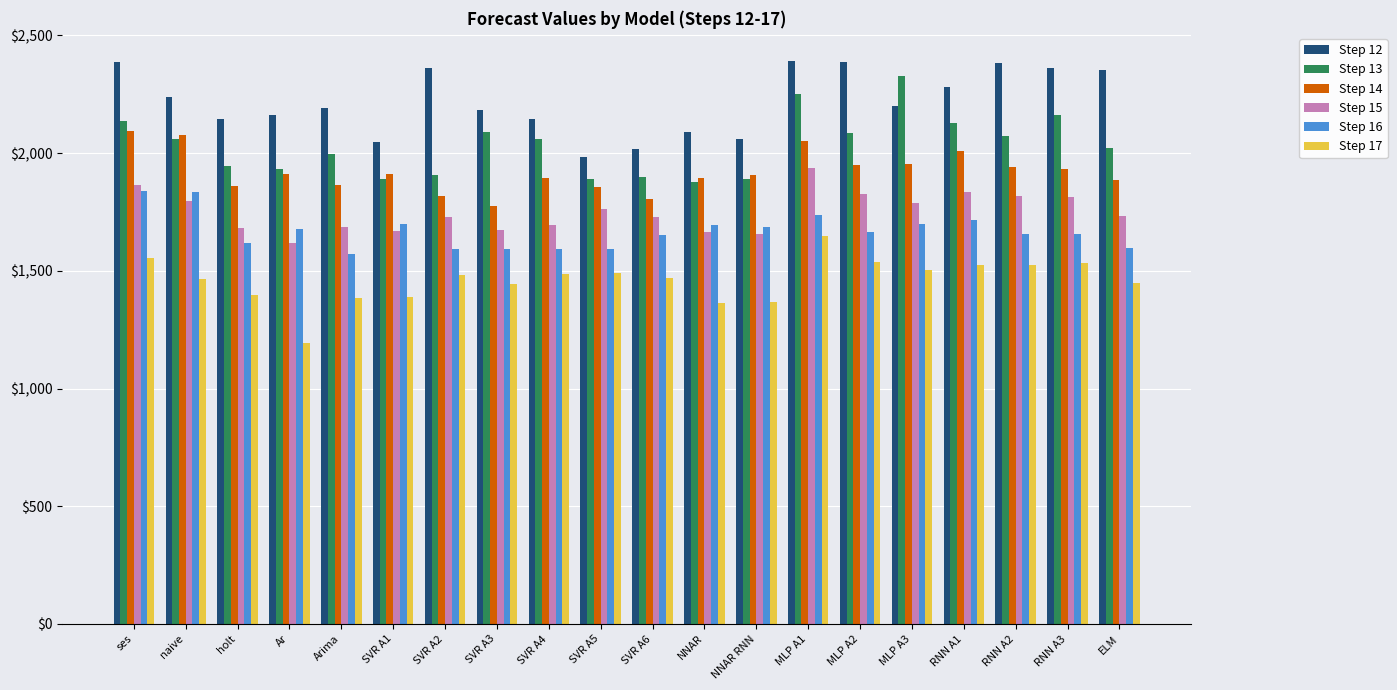

The value of Step 12 at Ar is 2161.0. True or false?

True